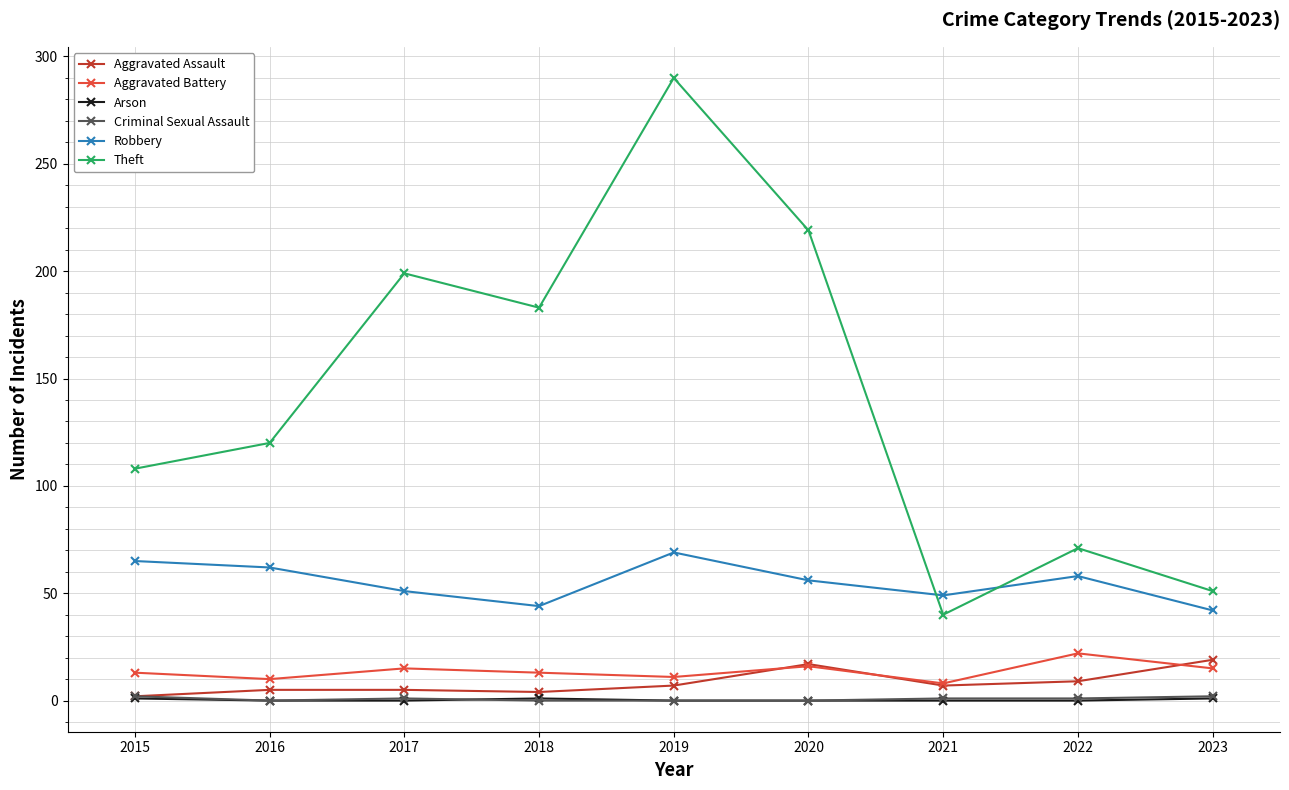

Between which two adjacent categories do Theft and Robbery first intersect?

2020 and 2021